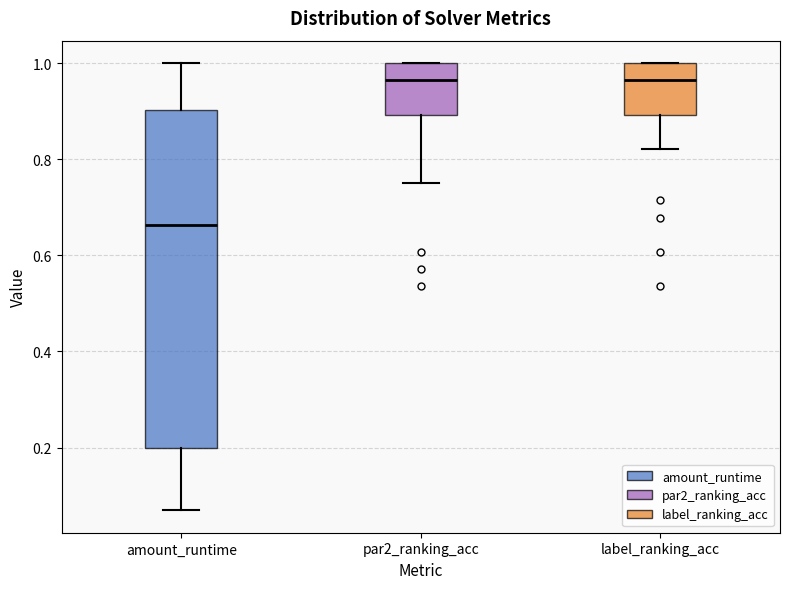

Where is the lower edge of the box for amount_runtime on the y-axis? The values are not printed on the chart, so give them approximately, as read against the axis.

0.20